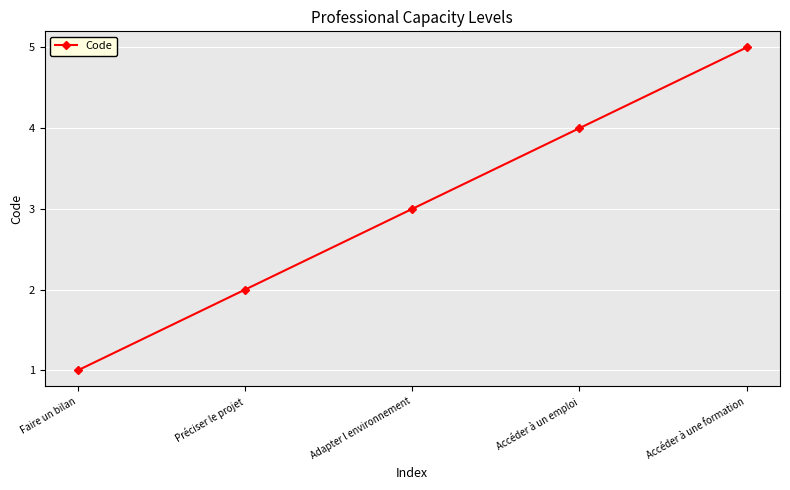

What is the difference between the values at Préciser le projet and Accéder à un emploi?

2